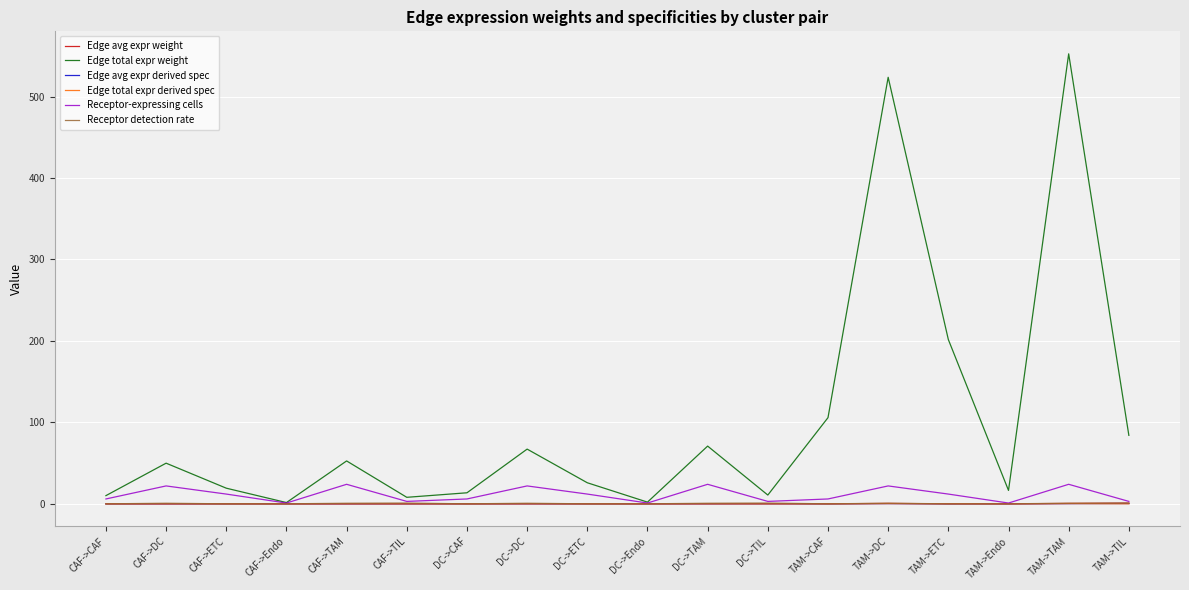

Which series has the widest spread of values?

Edge total expr weight